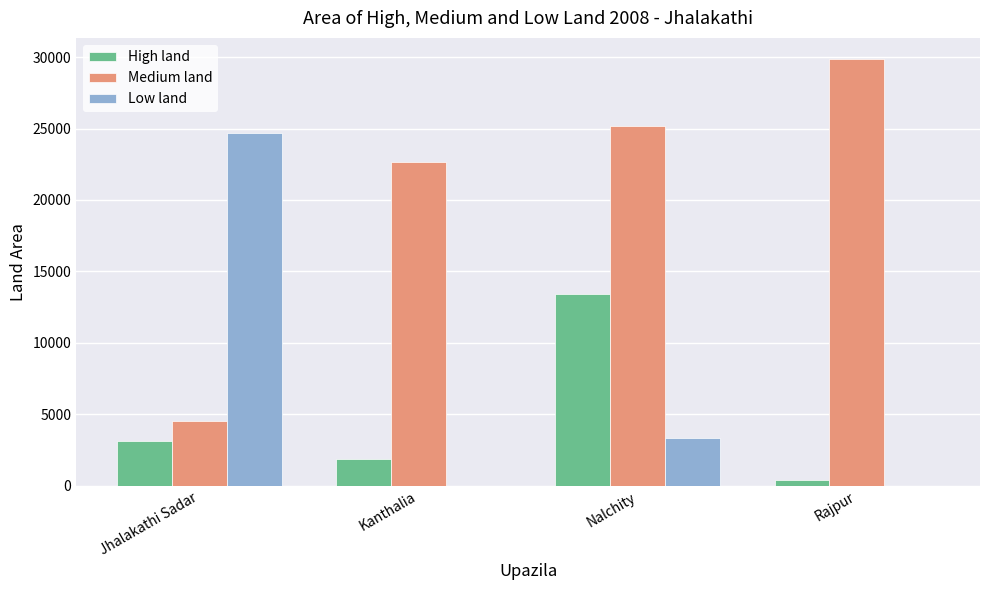

What is the average value of the Medium land series?

20555